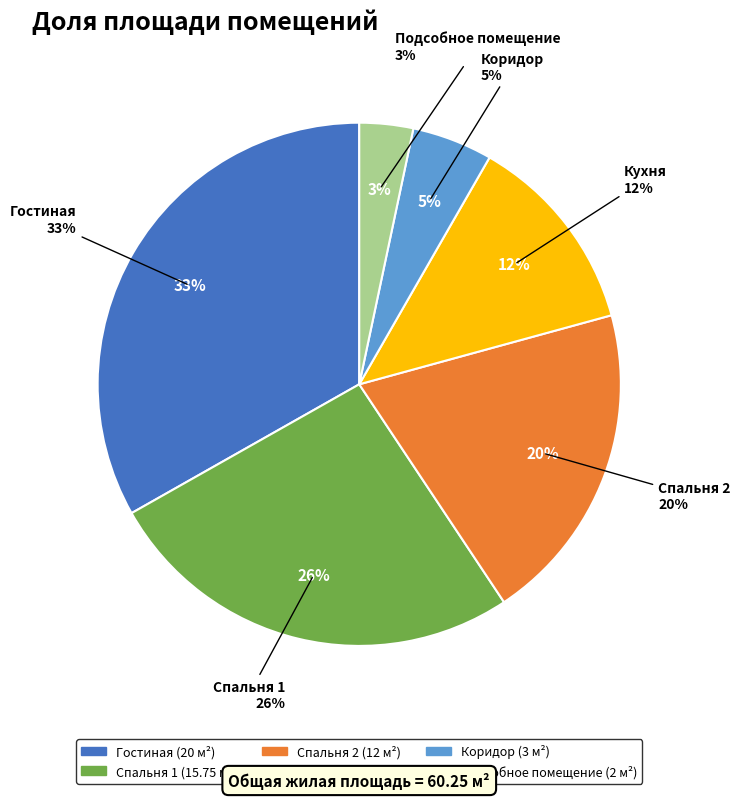

Count the number of slices in the pie.

6